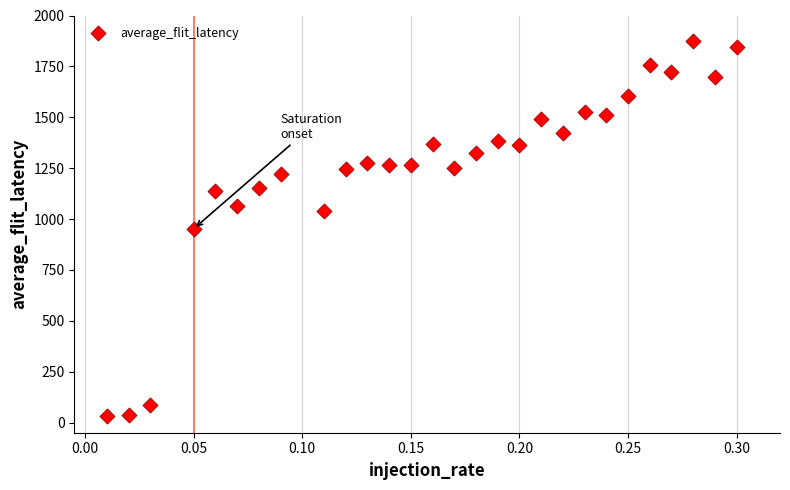

What is the range of X values (max minus min)?

0.3